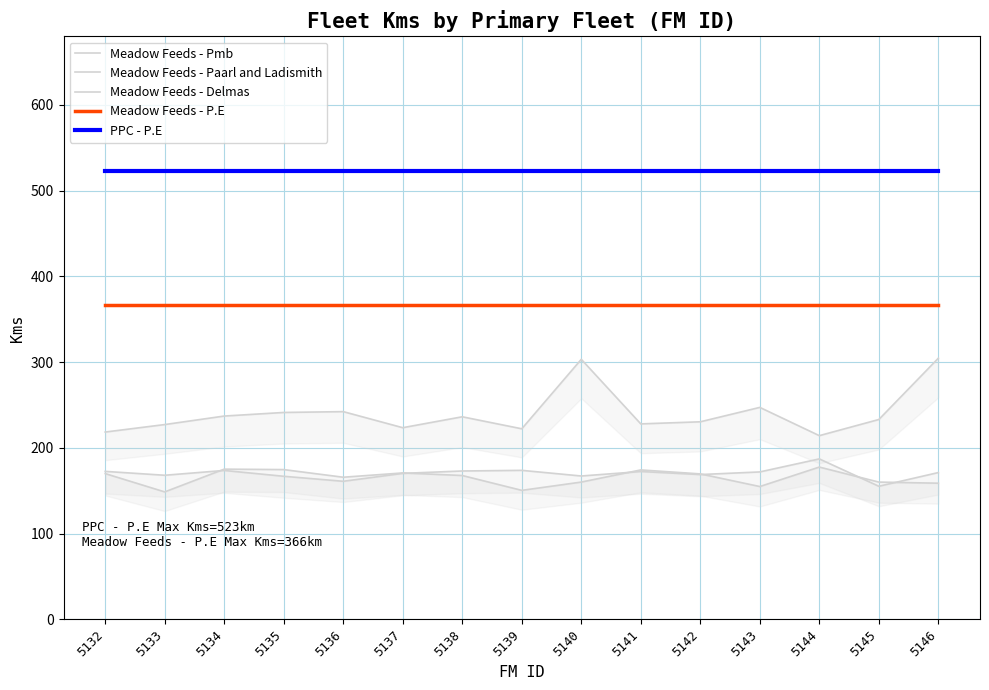

True or false: Meadow Feeds - Paarl and Ladismith and Meadow Feeds - Pmb intersect in this chart.

False